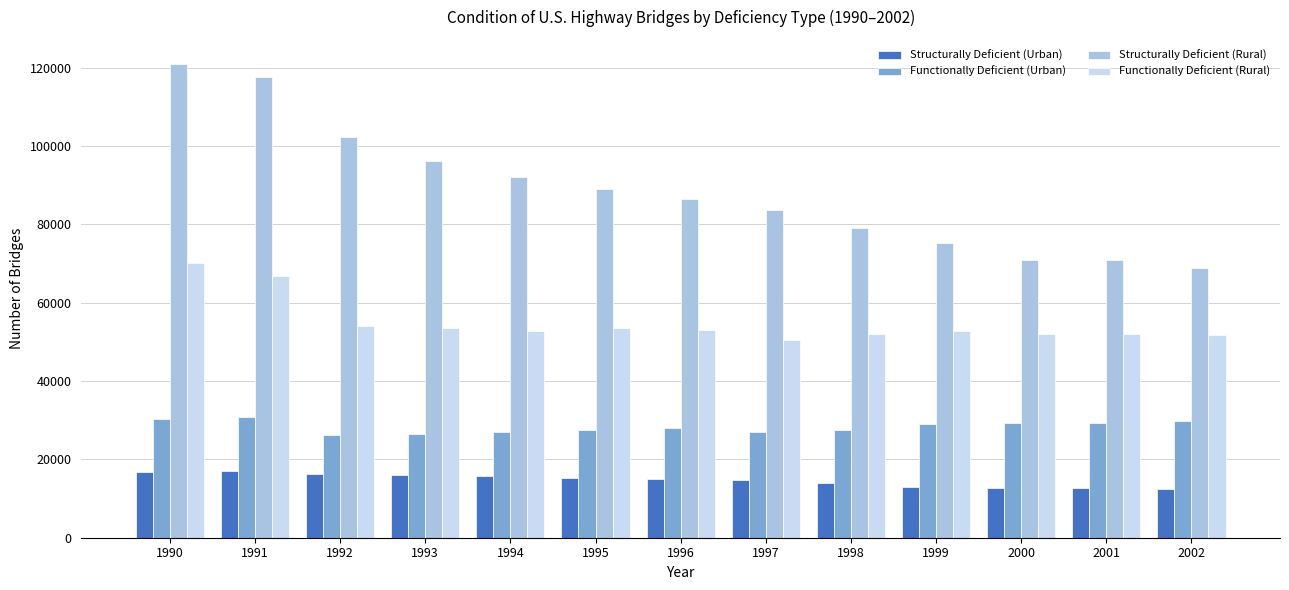

How many bars are there in total?

52